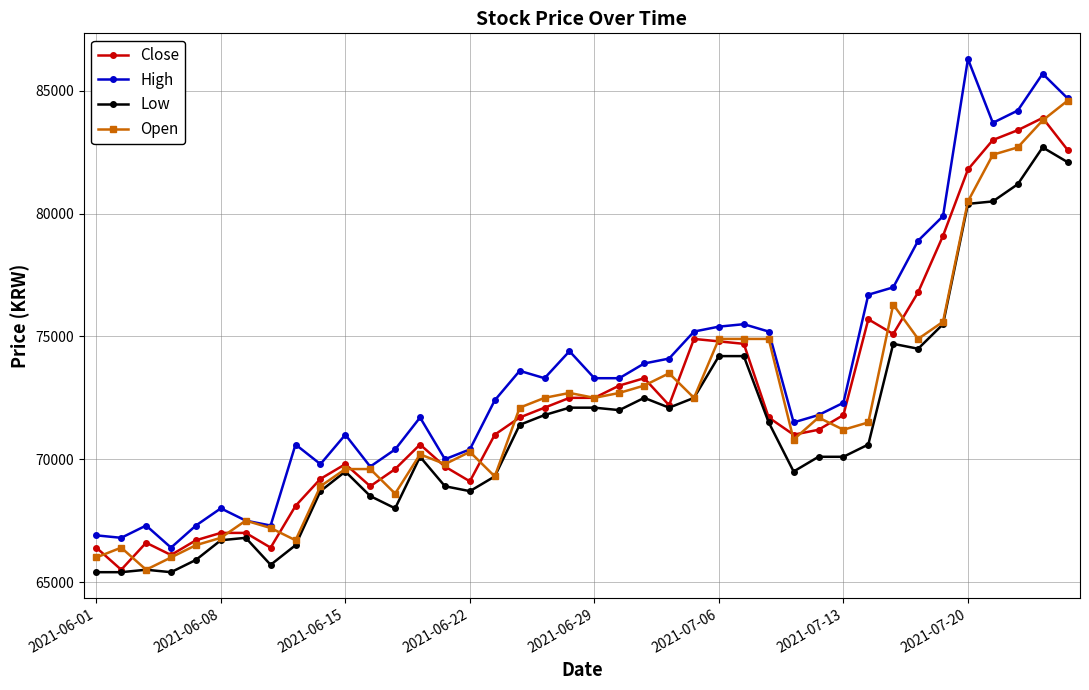

What is the value of the Low point at the 4th from the left?

65400